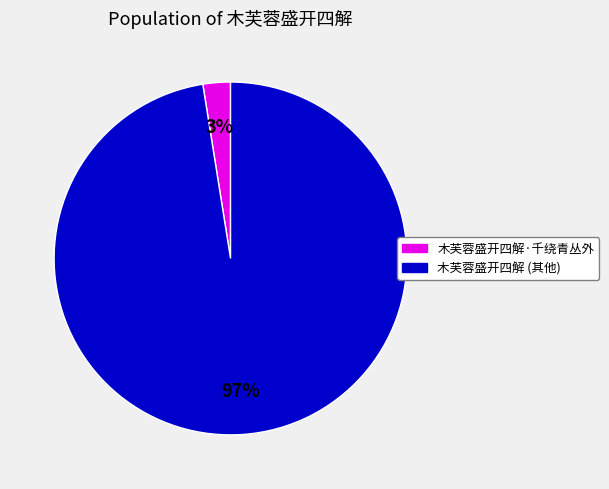

To the nearest percent, what is the average slice percentage?

50%